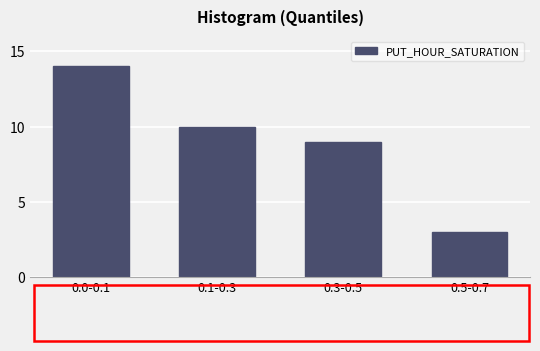

Reading left to right, transcribe all the data shown in this chart.

14	10	9	3